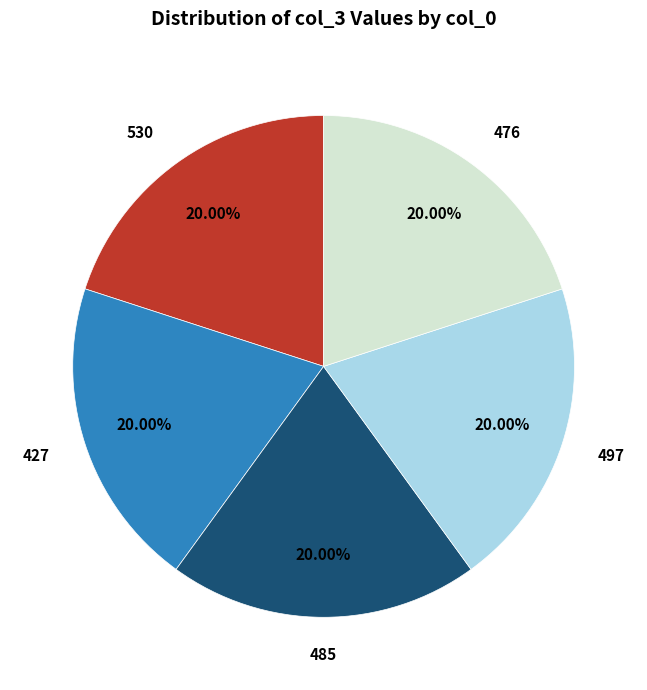

Does 485 represent more than half of the total?

No